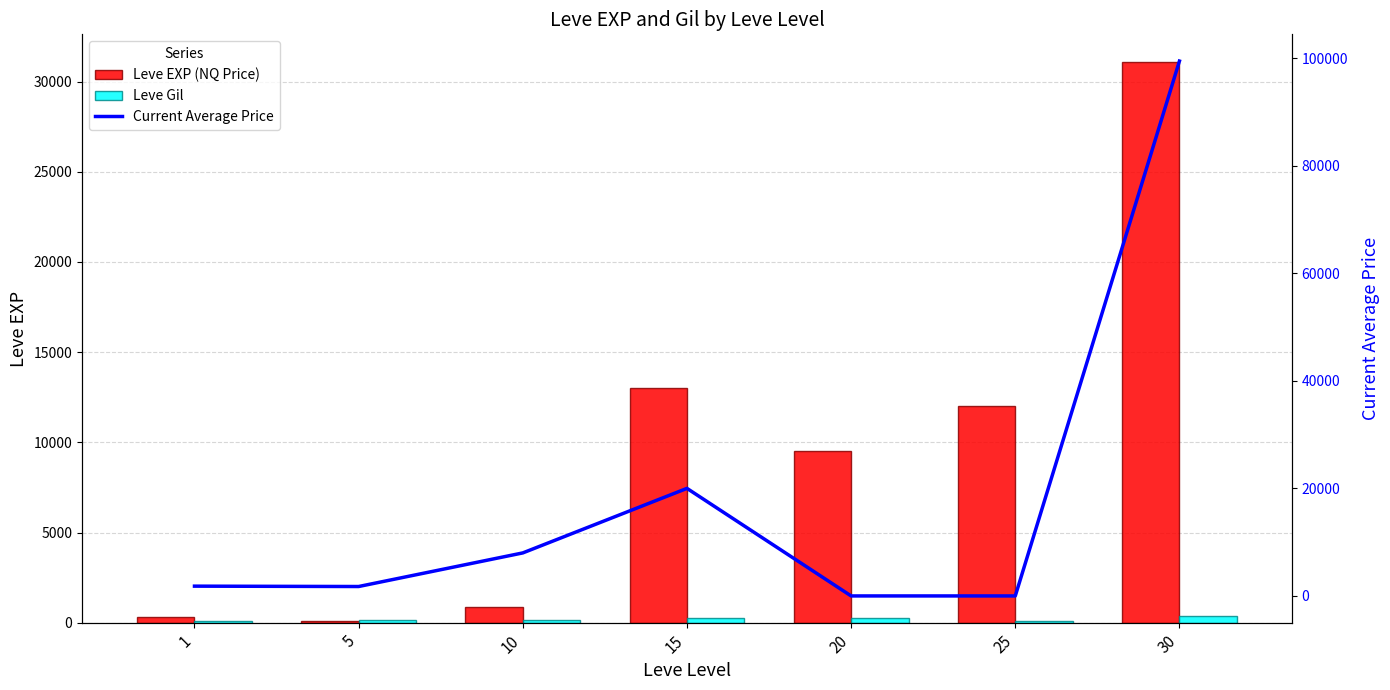

Is it true that Leve Gil equals 377.0 at 30?

True